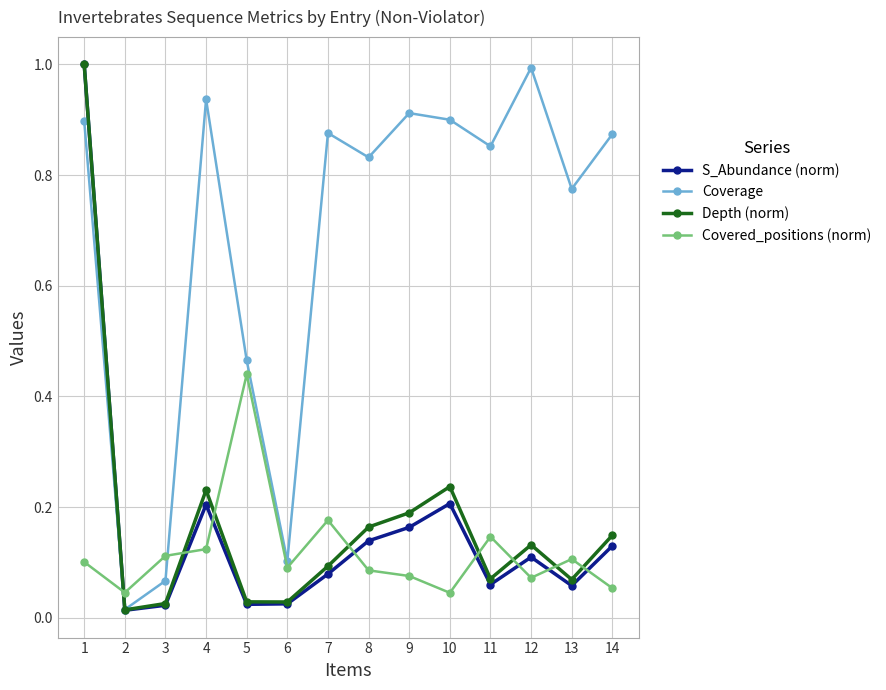

Which series ends up on top after the final intersection of Covered_positions (norm) and Depth (norm)?

Depth (norm)